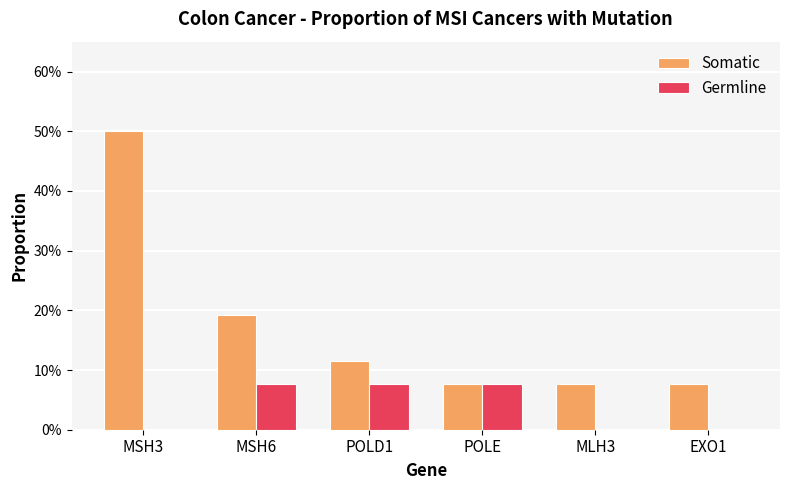

What is the sum of the Germline values at MSH6 and MLH3?

0.1